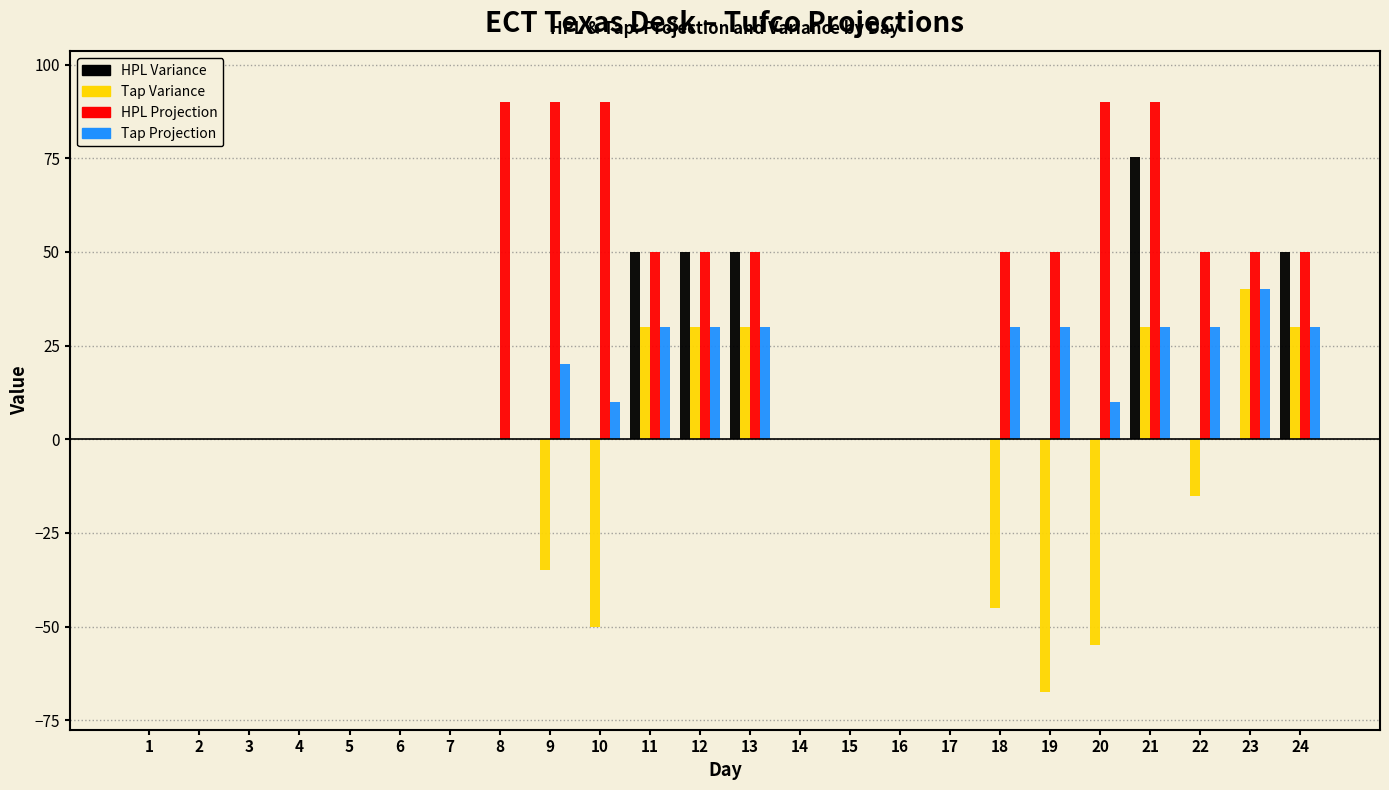

What is the sum of the HPL Projection values at 3 and 18?

50.0